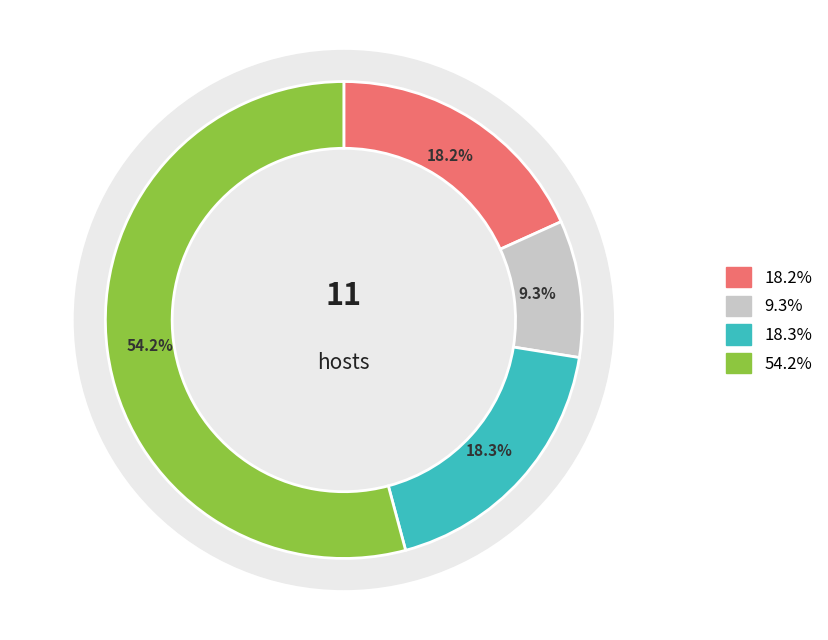

The 8 slice represents 1% of the pie. True or false?

False